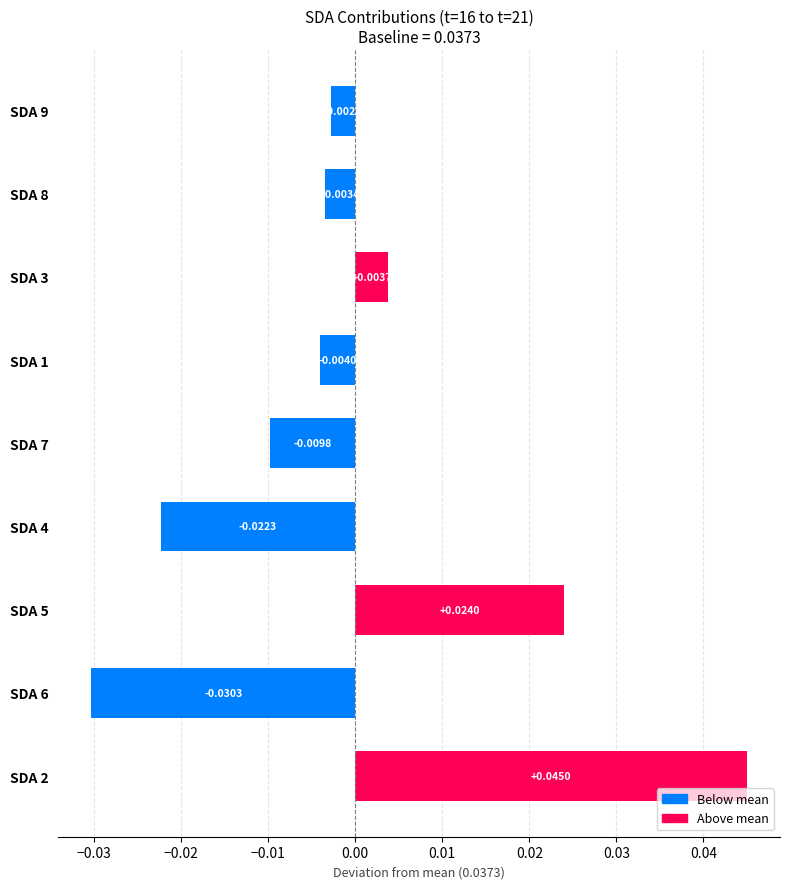

List the labels in order of value, smallest first.

SDA 6, SDA 4, SDA 7, SDA 1, SDA 8, SDA 9, SDA 3, SDA 5, SDA 2